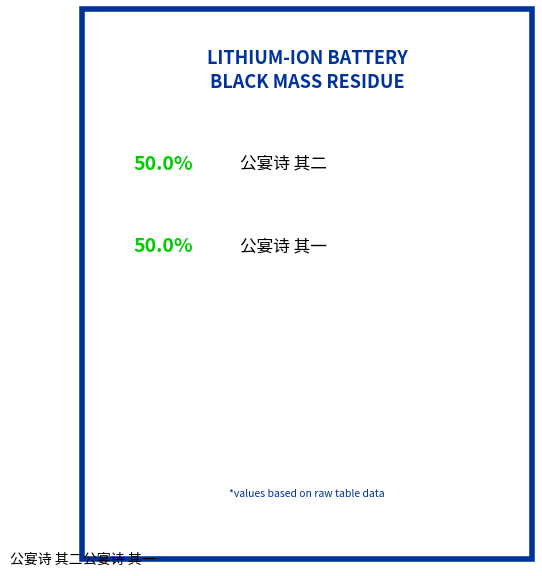

The 公宴诗 其二 slice represents 50% of the pie. True or false?

True